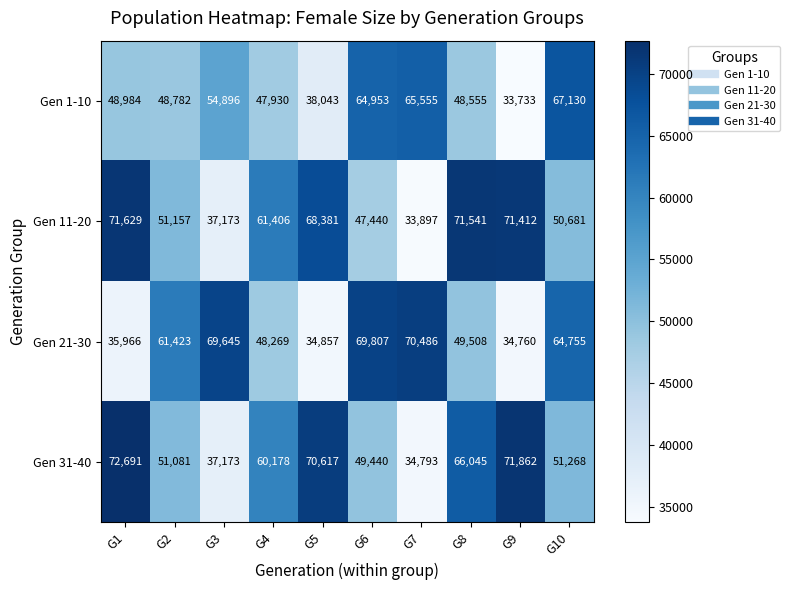

At which category is the sum across all series the highest?

G8